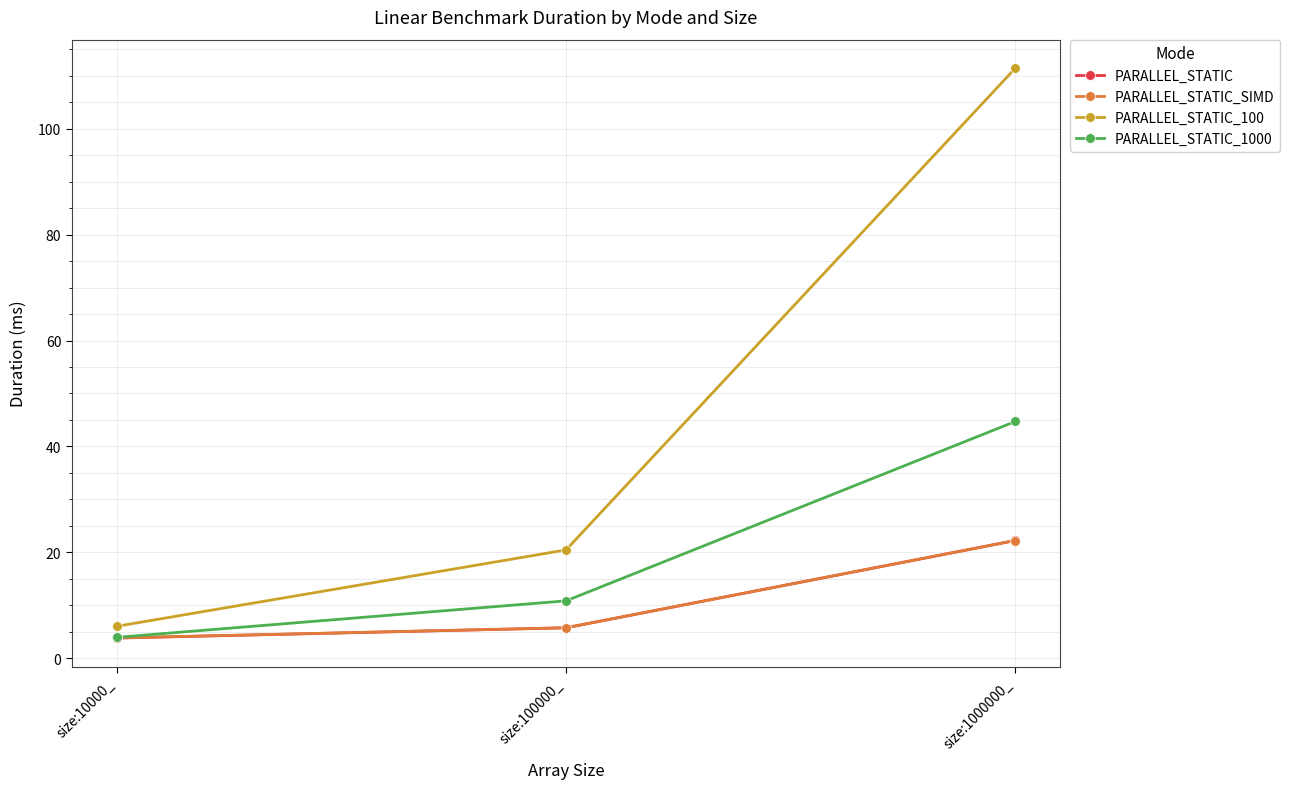

What are all the series names shown in the legend?

PARALLEL_STATIC, PARALLEL_STATIC_SIMD, PARALLEL_STATIC_100, PARALLEL_STATIC_1000